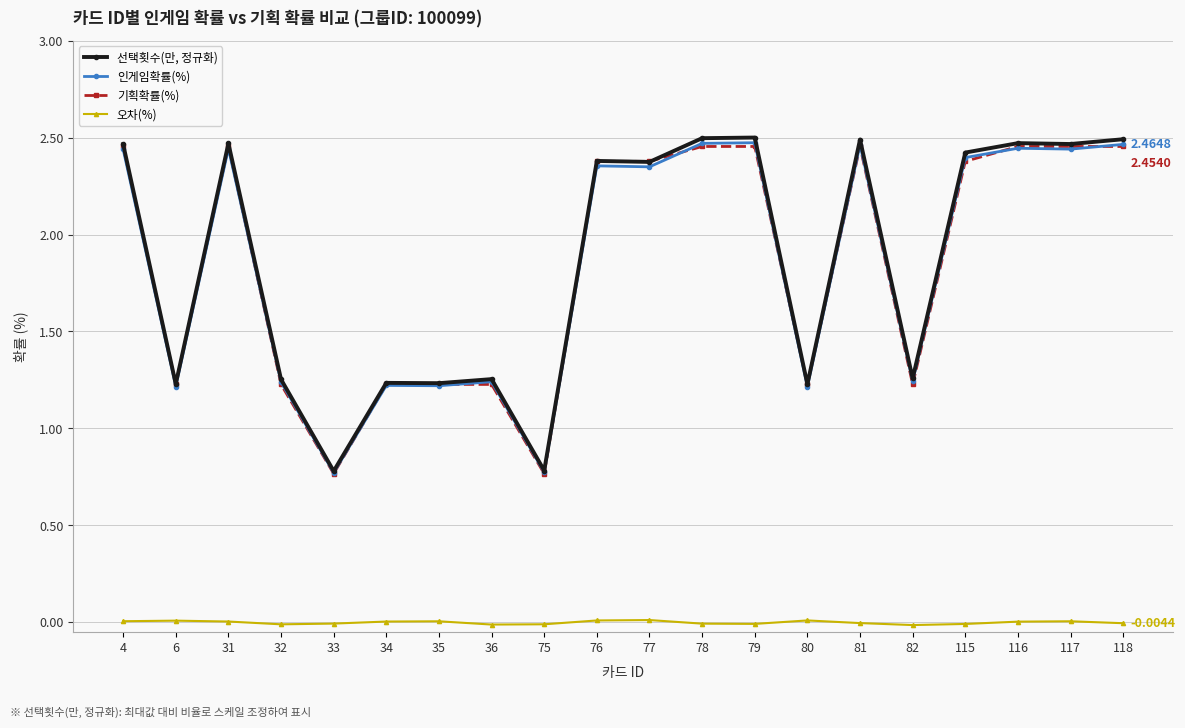

The 기획확률(%) series shows 1.2 at 80. True or false?

True